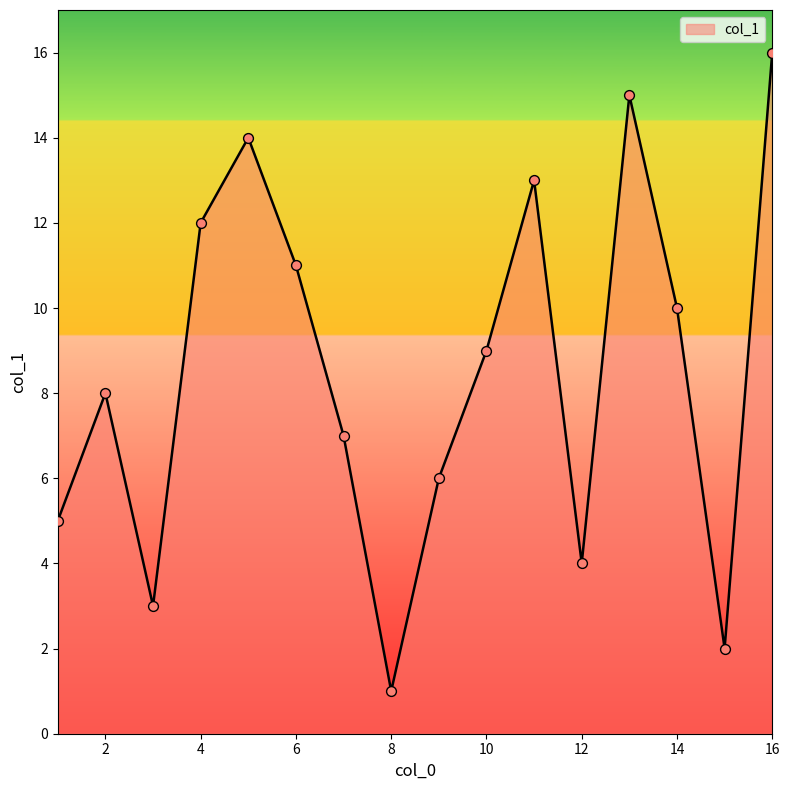

What is the greatest value displayed?

16